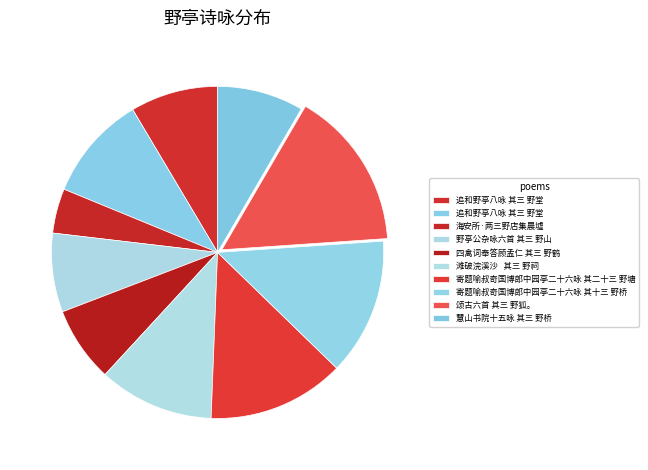

Count the number of slices in the pie.

10